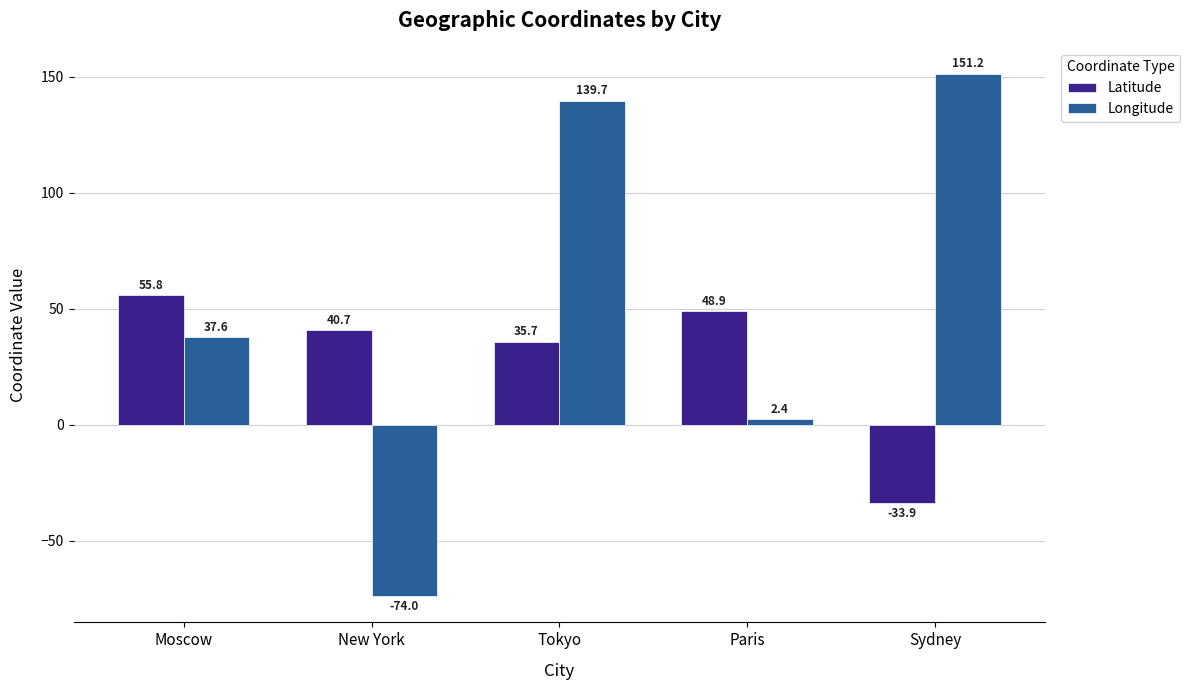

The Latitude series shows 55.8 at Moscow. True or false?

True